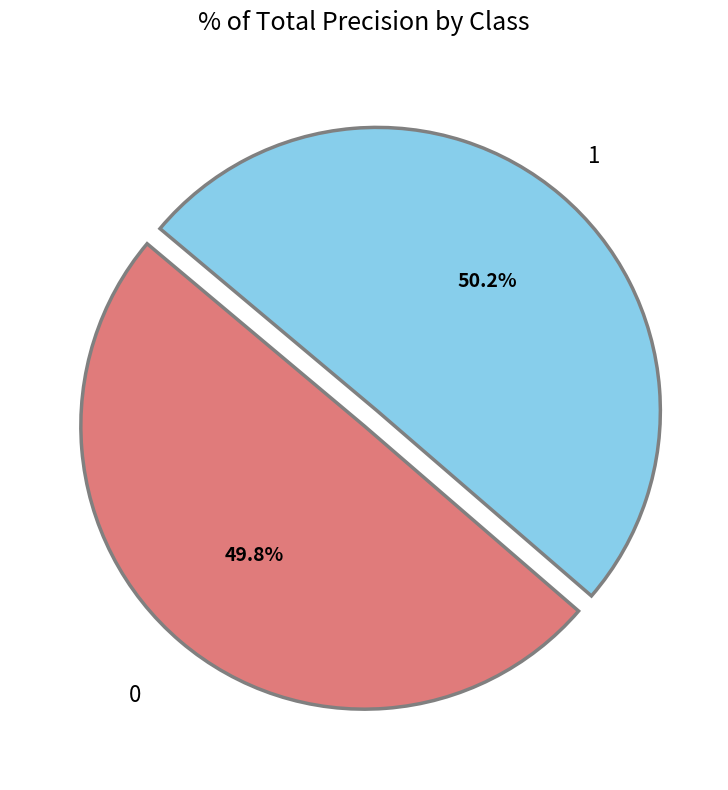

How many segments does this pie chart have?

2